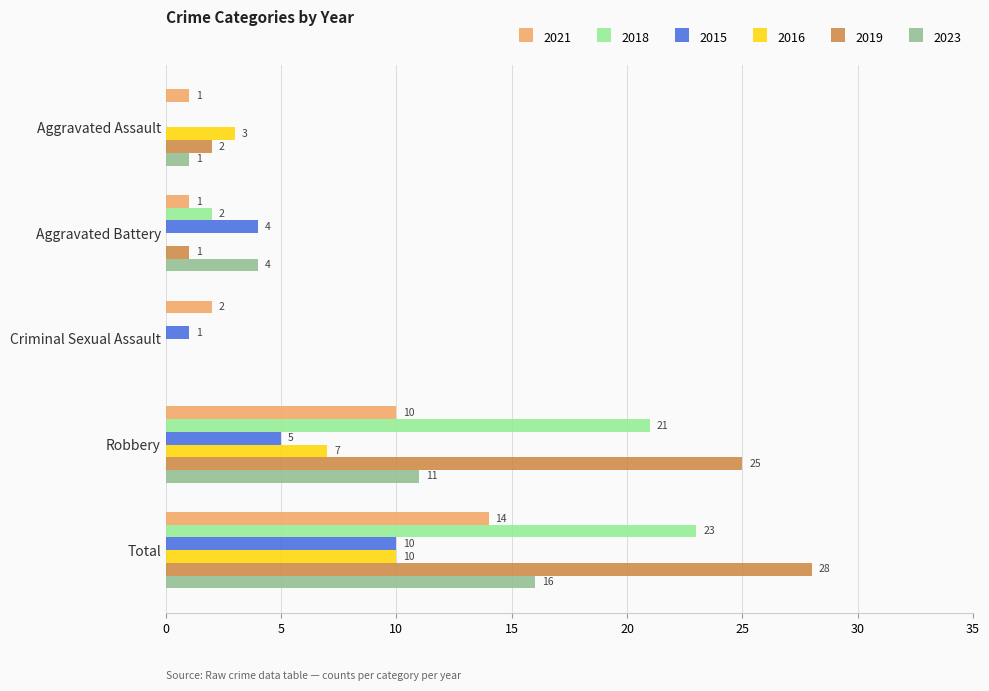

What is the sum of all 2019 values?

56